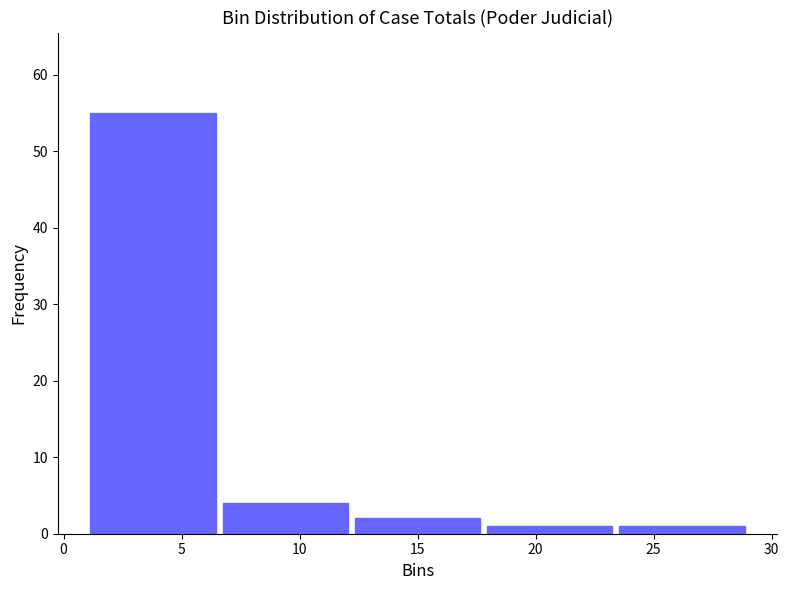

How tall is the bar that spans 23.4 to 29.0 on the x-axis? Neither the bar edges nor the heights are printed on the chart, so give them approximately, as read against the axes.

1